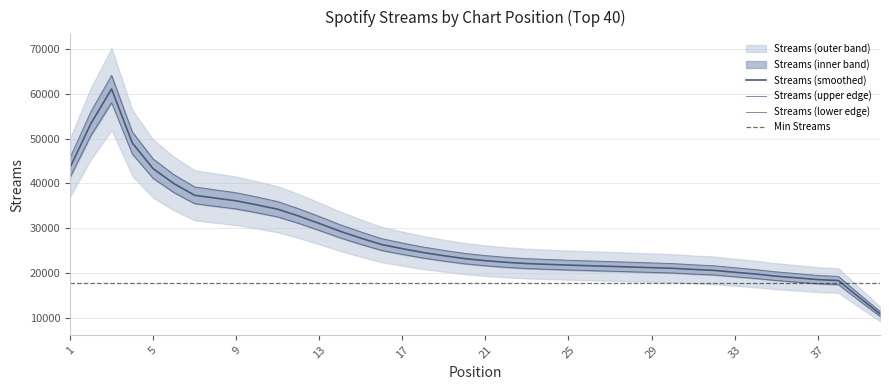

Which has a higher value, 36 or 9?

9